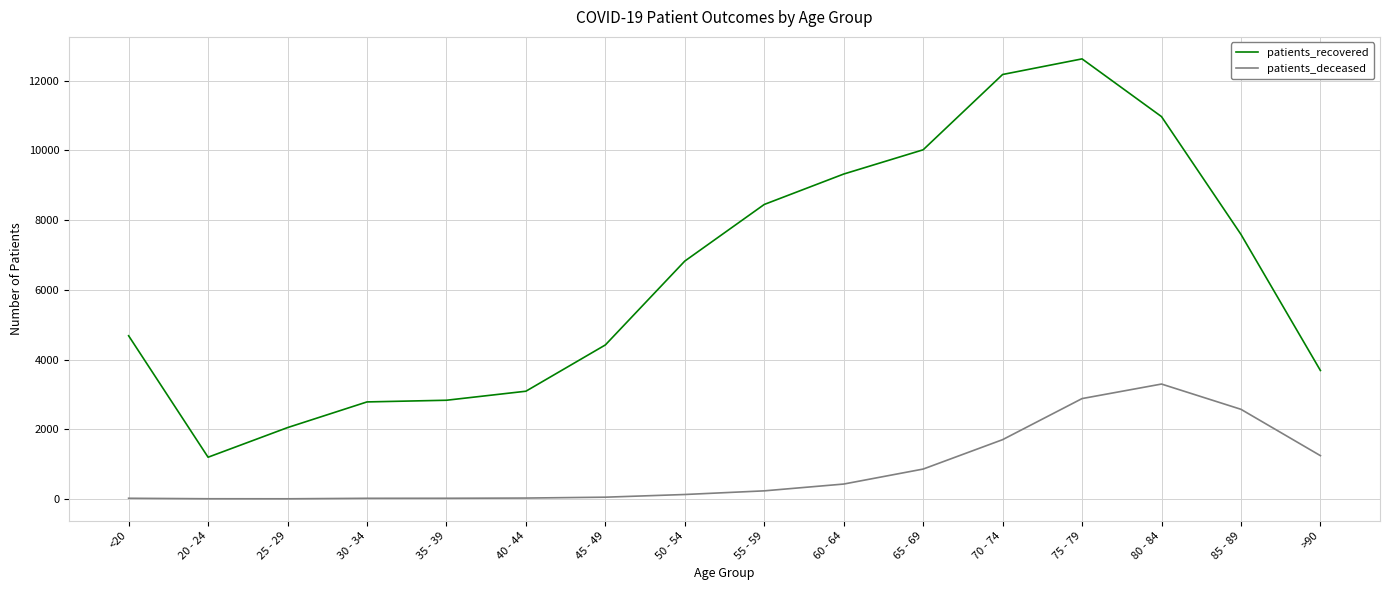

True or false: patients_recovered and patients_deceased cross at least once.

False